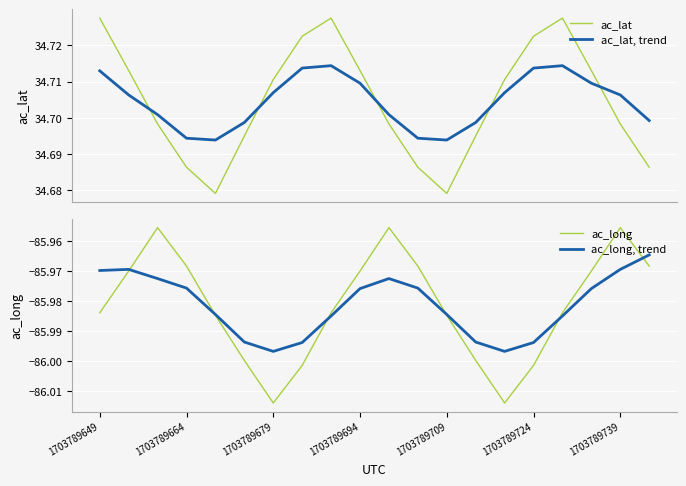

In ac_long, how many points are lower than both neighbors (excluding endpoints)?

2